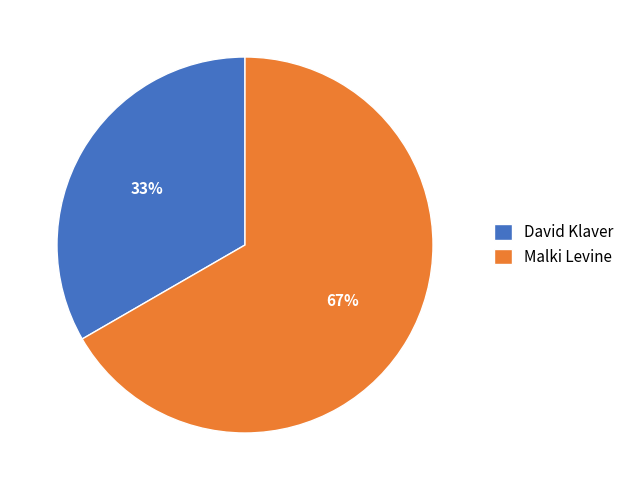

Is it true that Malki Levine is 58% of the pie?

False